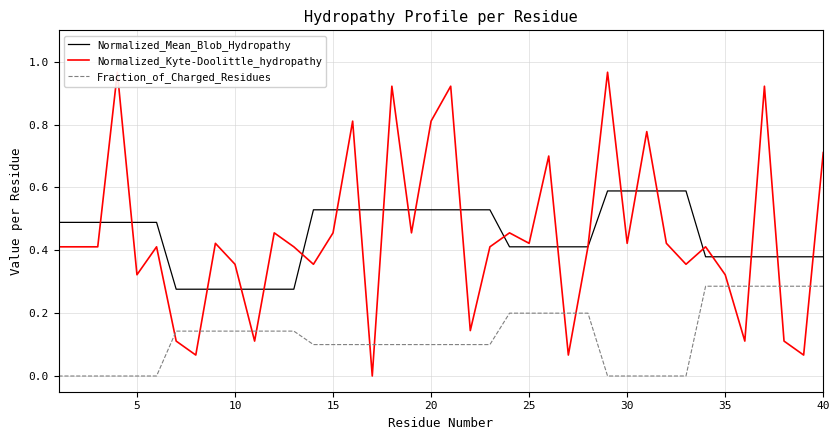

Rank the series by their maximum value, from highest to lowest.

Normalized_Kyte-Doolittle_hydropathy, Normalized_Mean_Blob_Hydropathy, Fraction_of_Charged_Residues